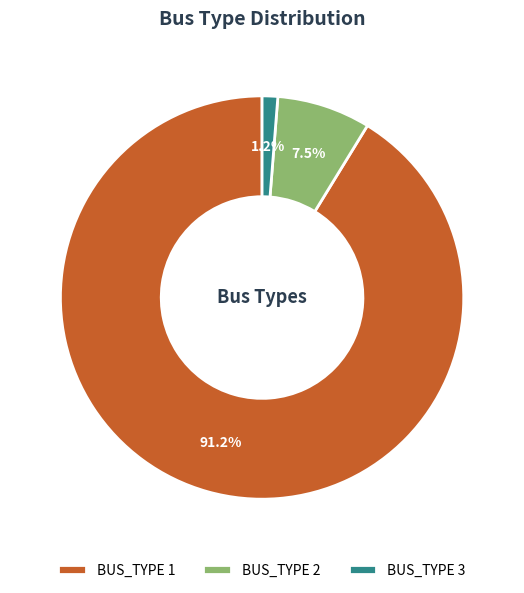

Which has a higher value, BUS_TYPE 1 or BUS_TYPE 3?

BUS_TYPE 1